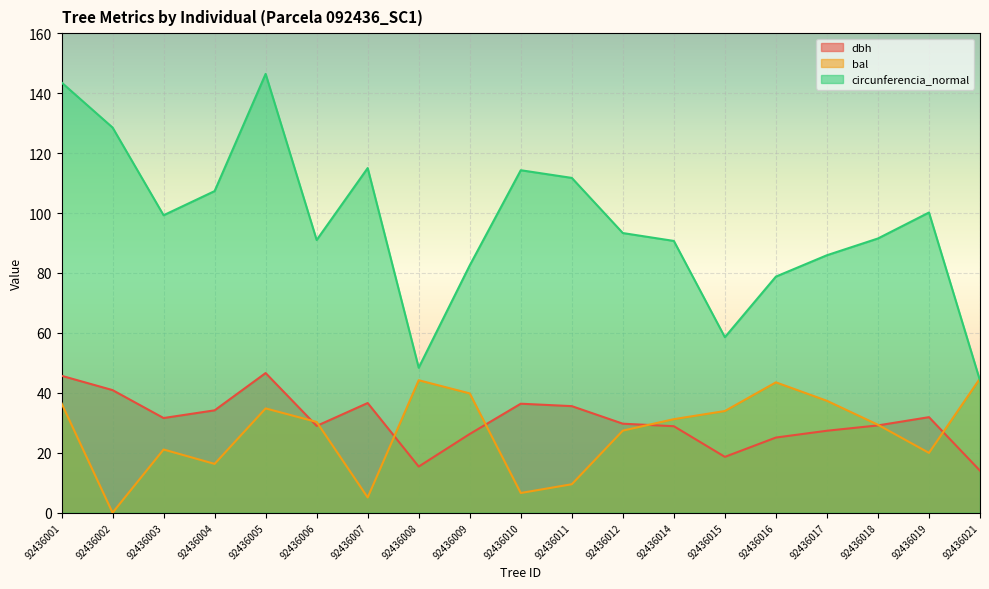

What is the sum of all bal values?

511.6